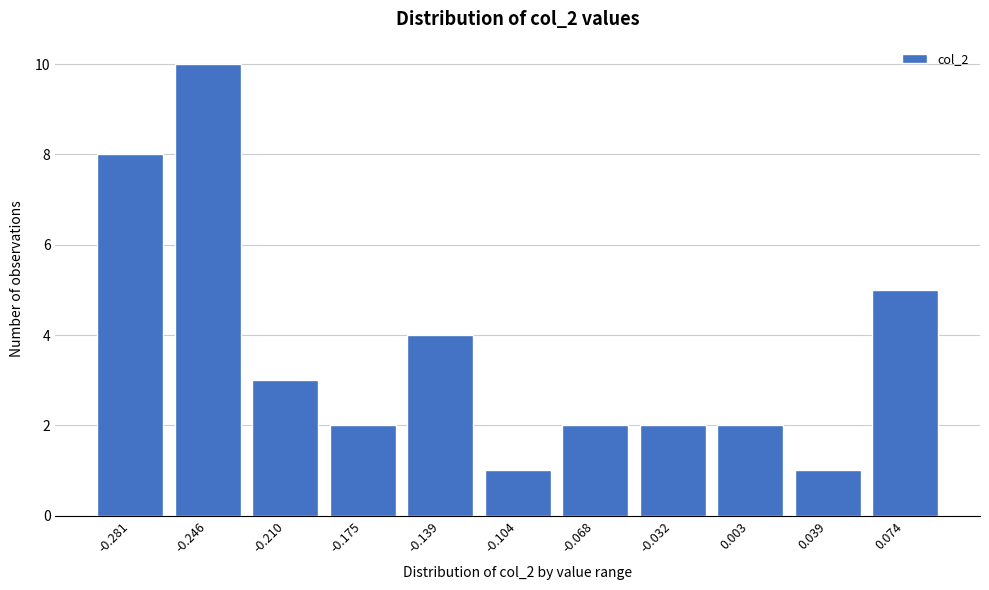

Reading right to left, extract all data points from this chart.

0.074=5	0.039=1	0.003=2	-0.032=2	-0.068=2	-0.104=1	-0.139=4	-0.175=2	-0.210=3	-0.246=10	-0.281=8